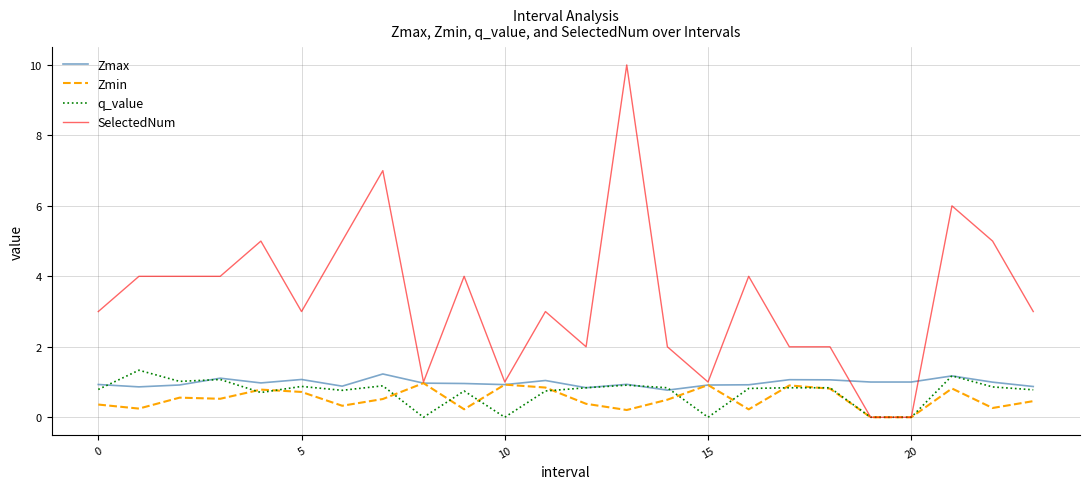

Which series has the widest spread of values?

SelectedNum